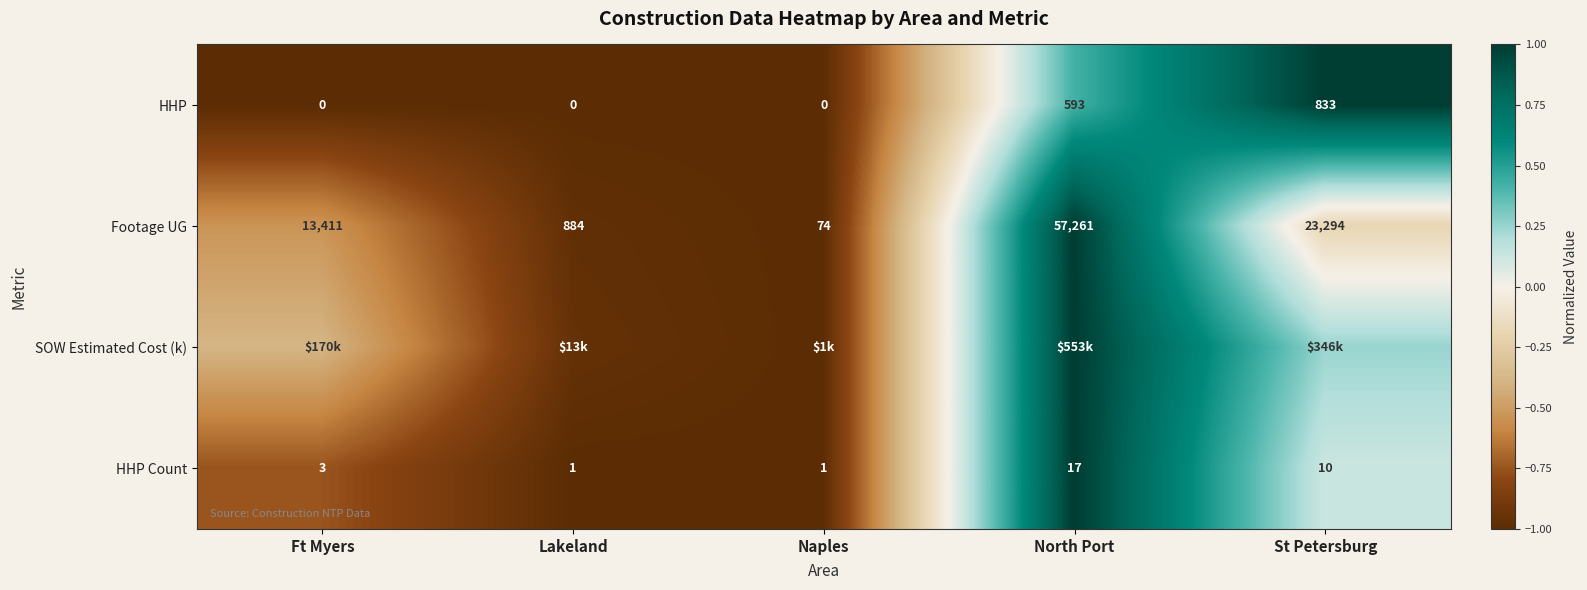

At which label is HHP closest to 416?

North Port